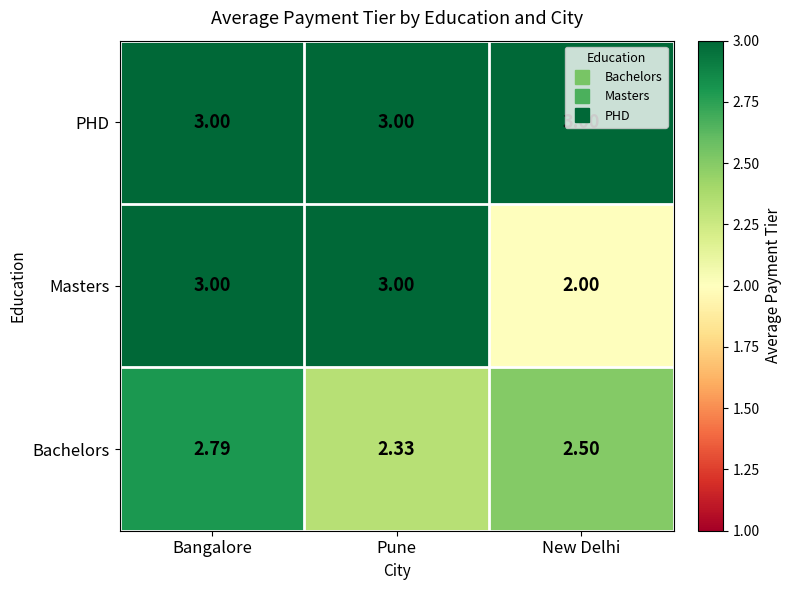

Which series has the largest total across all categories?

PHD